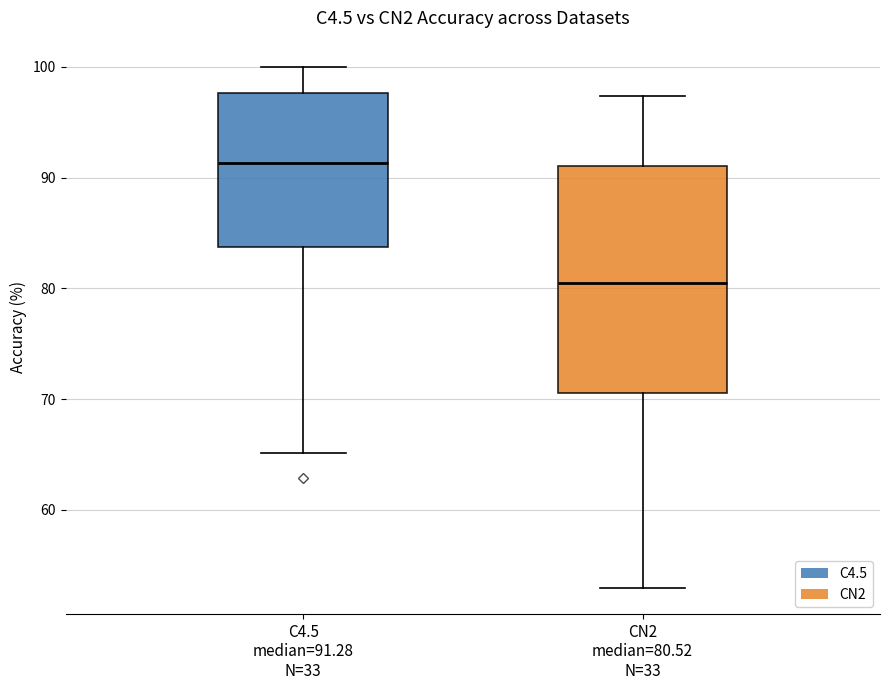

Comparing the boxes themselves (not the whiskers), which one is the tallest?

CN2 median=80.52 N=33